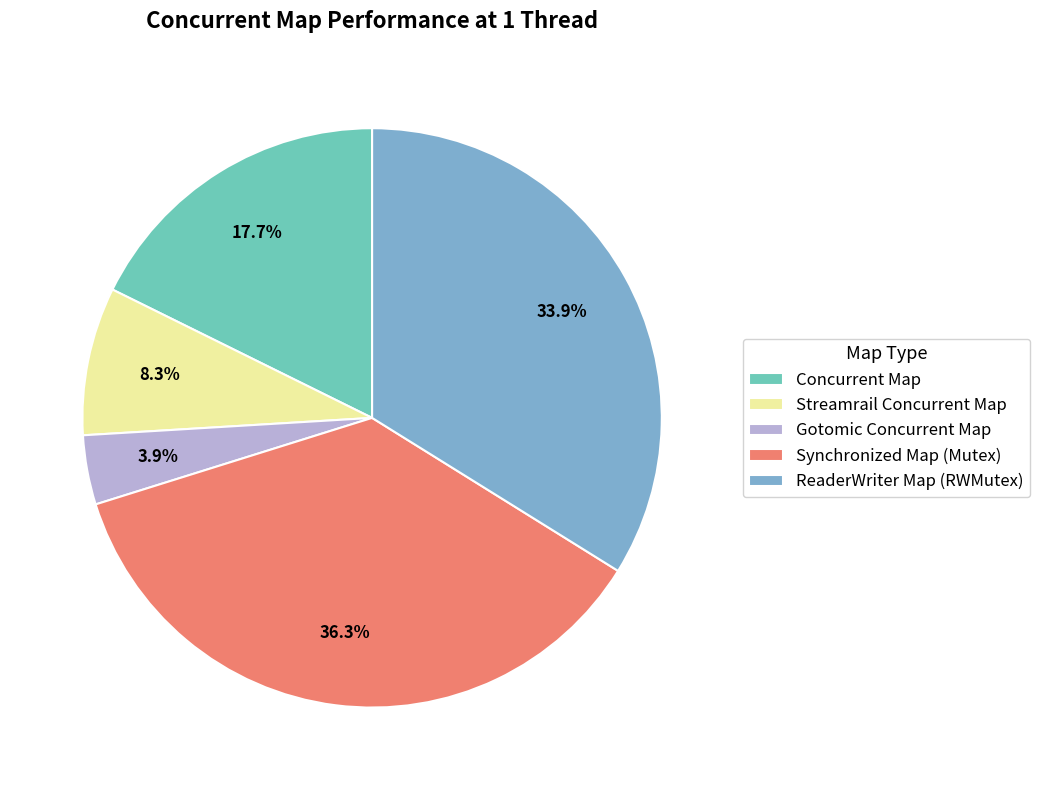

How many slices are in this pie chart?

5